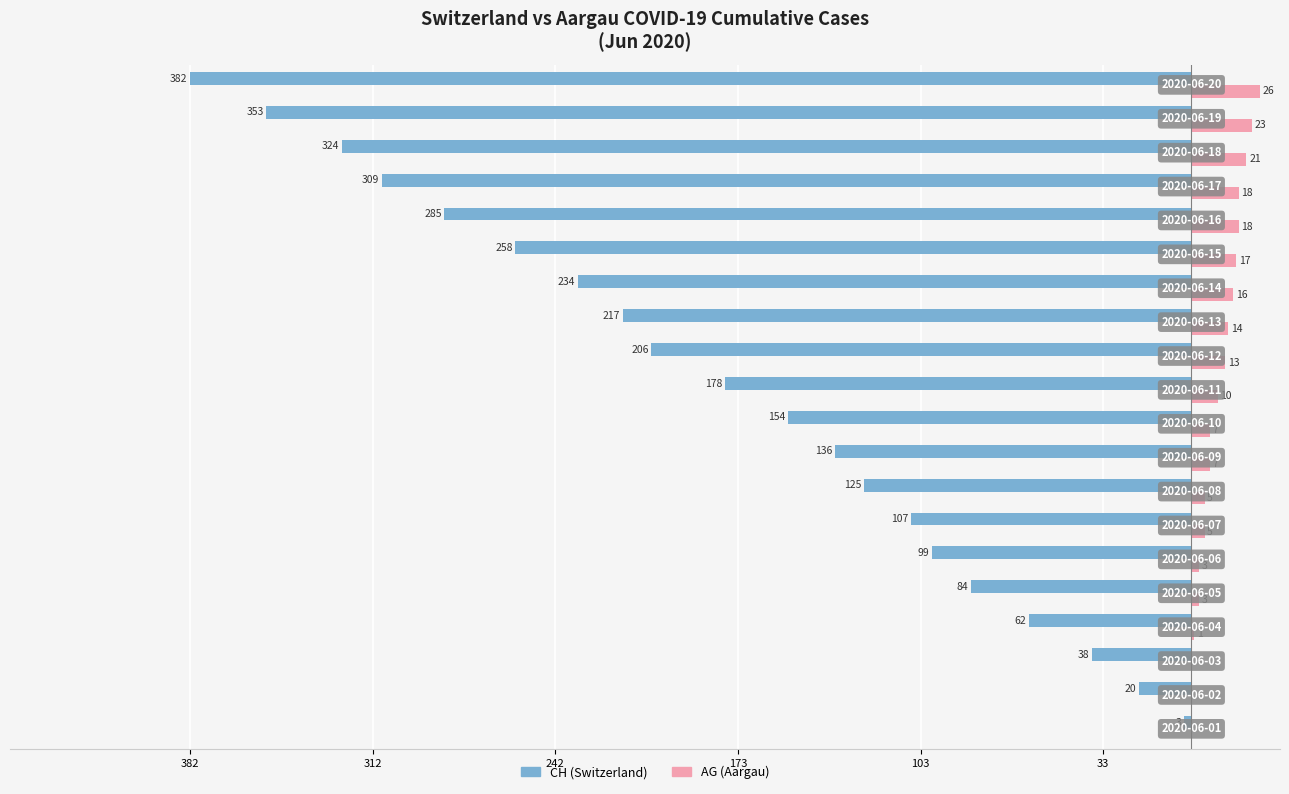

What are all the series names shown in the legend?

CH (Switzerland), AG (Aargau)